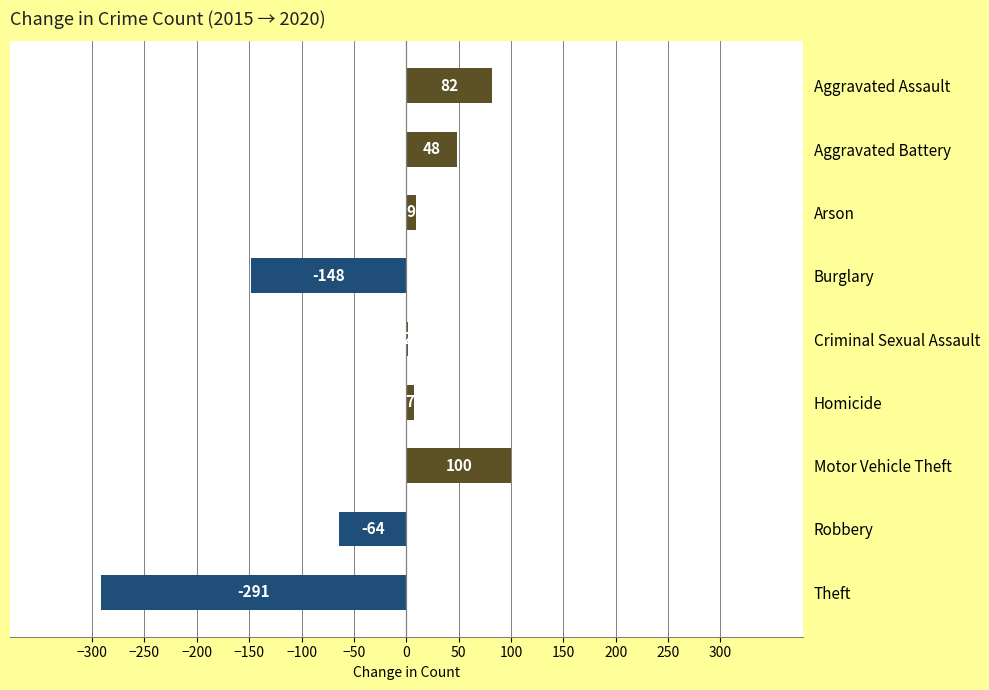

How many categories are shown in the chart?

9